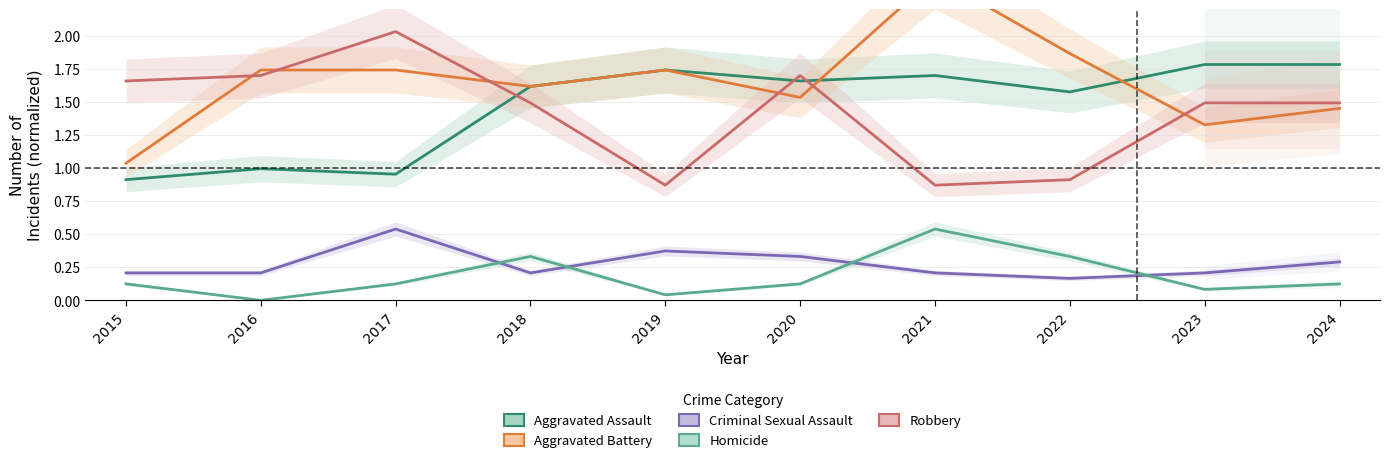

The value of Robbery at 2015 is 1.7. True or false?

True